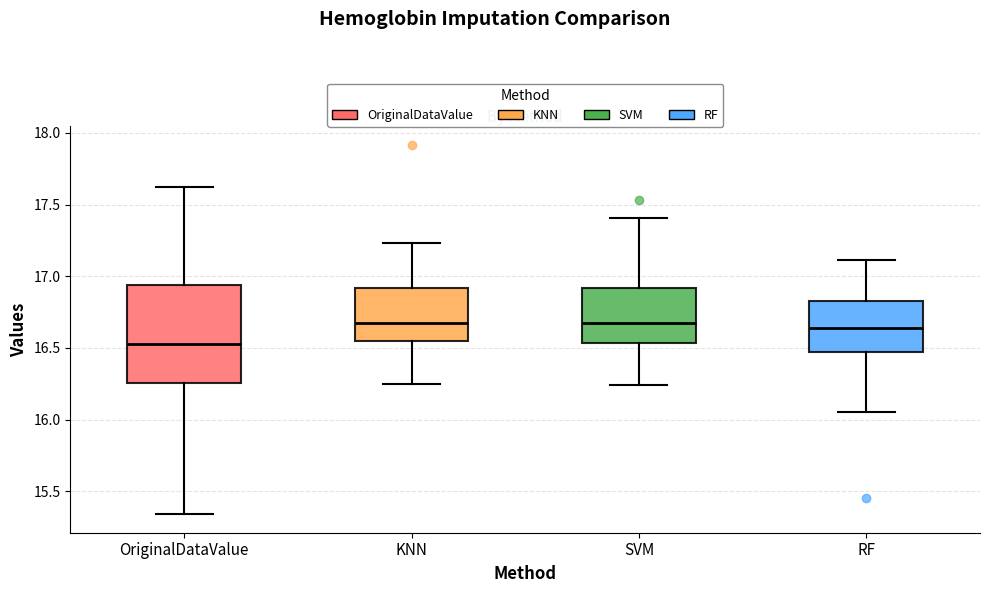

Where does the lower whisker of the box for RF end on the y-axis? The values are not printed on the chart, so give them approximately, as read against the axis.

16.05